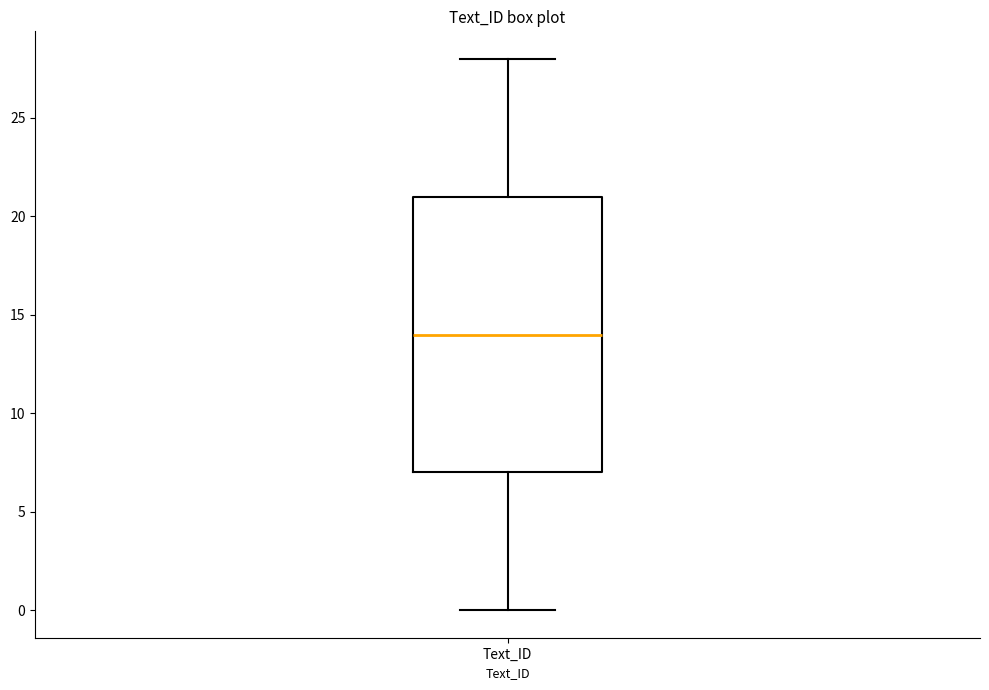

Where is the upper edge of the box for Text_ID on the y-axis? The values are not printed on the chart, so give them approximately, as read against the axis.

21